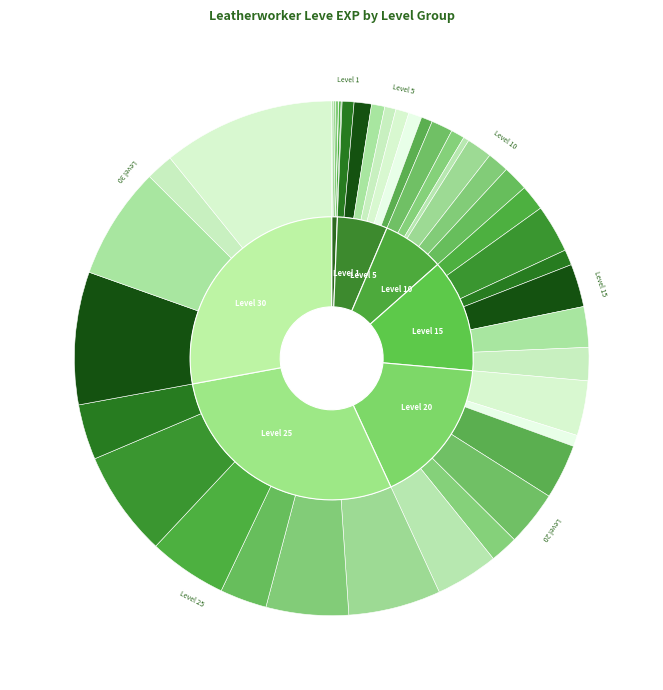

Does any single category account for the majority?

No